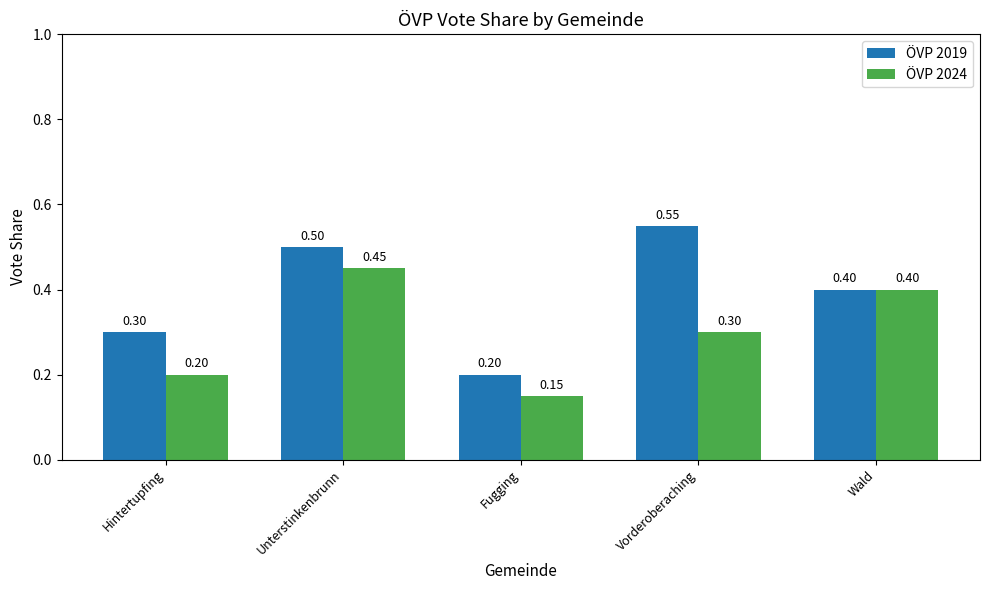

What is the difference between the maximum and minimum values in the ÖVP 2024 series?

0.3